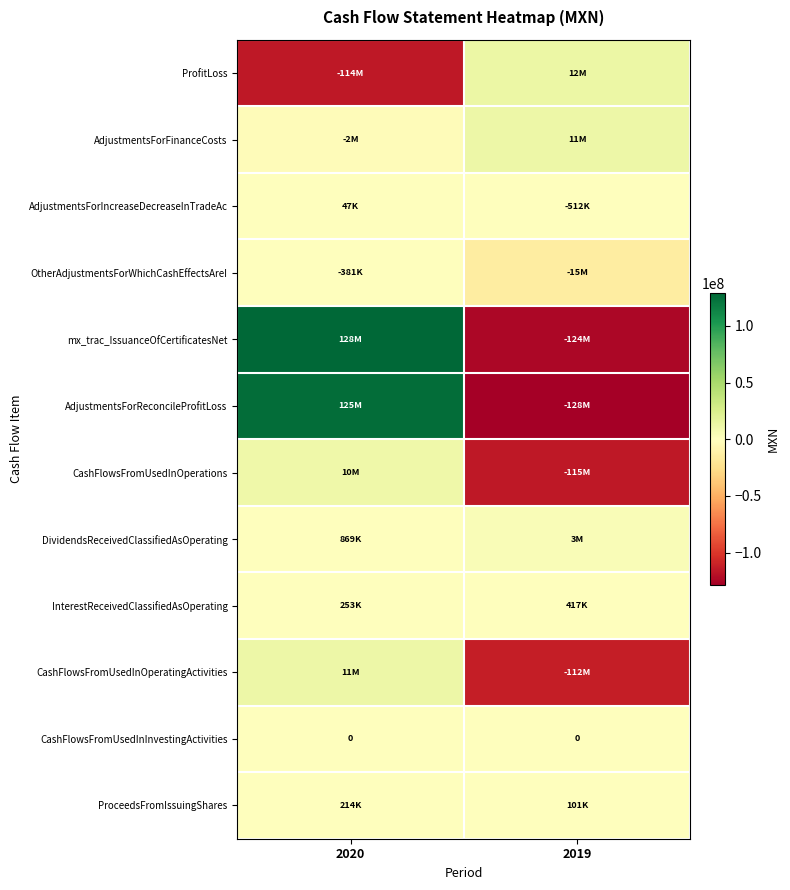

How many values in AdjustmentsForIncreaseDecreaseInTradeAc are above zero?

1